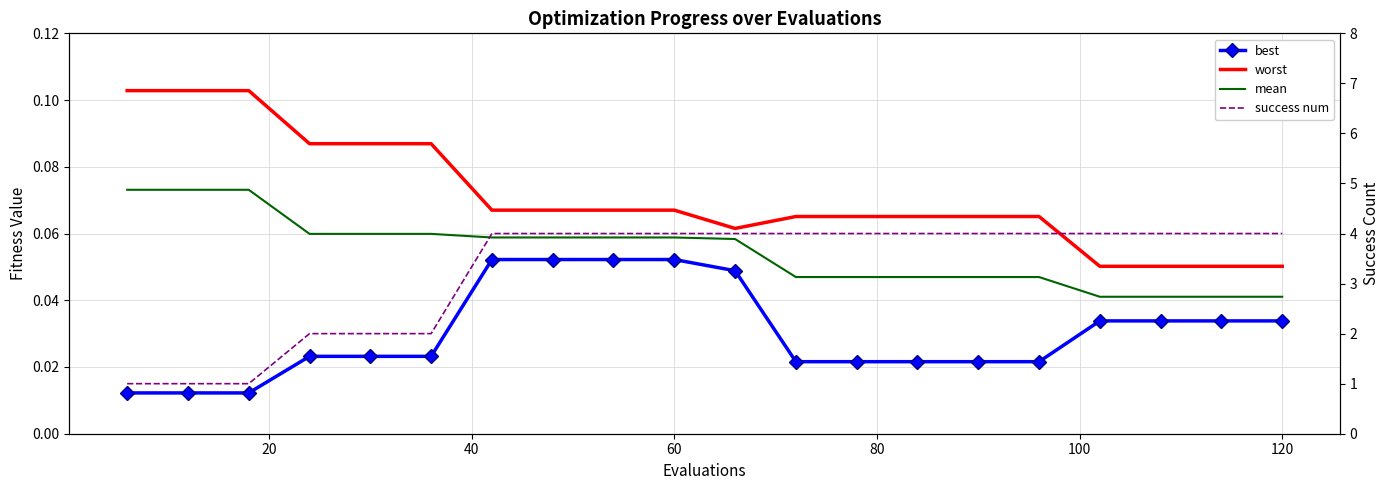

Reading right to left, what are all the values shown in this chart?

best: 0.0	0.0	0.0	0.0	0.0	0.0	0.0	0.0	0.0	0.0	0.1	0.1	0.1	0.1	0.0	0.0	0.0	0.0	0.0	0.0
worst: 0.1	0.1	0.1	0.1	0.1	0.1	0.1	0.1	0.1	0.1	0.1	0.1	0.1	0.1	0.1	0.1	0.1	0.1	0.1	0.1
mean: 0.0	0.0	0.0	0.0	0.0	0.0	0.0	0.0	0.0	0.1	0.1	0.1	0.1	0.1	0.1	0.1	0.1	0.1	0.1	0.1
success num: 4.0	4.0	4.0	4.0	4.0	4.0	4.0	4.0	4.0	4.0	4.0	4.0	4.0	4.0	2.0	2.0	2.0	1.0	1.0	1.0